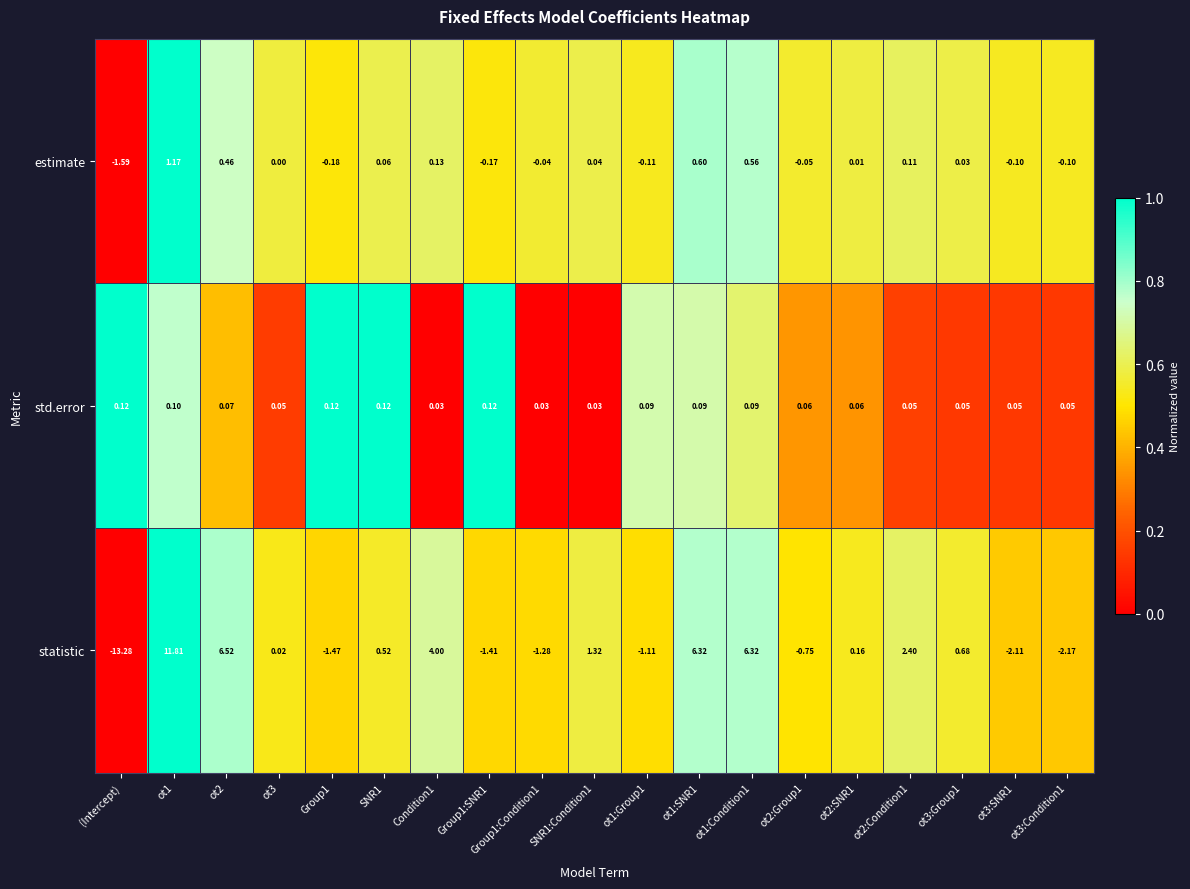

Which series has the largest range (max minus min)?

statistic